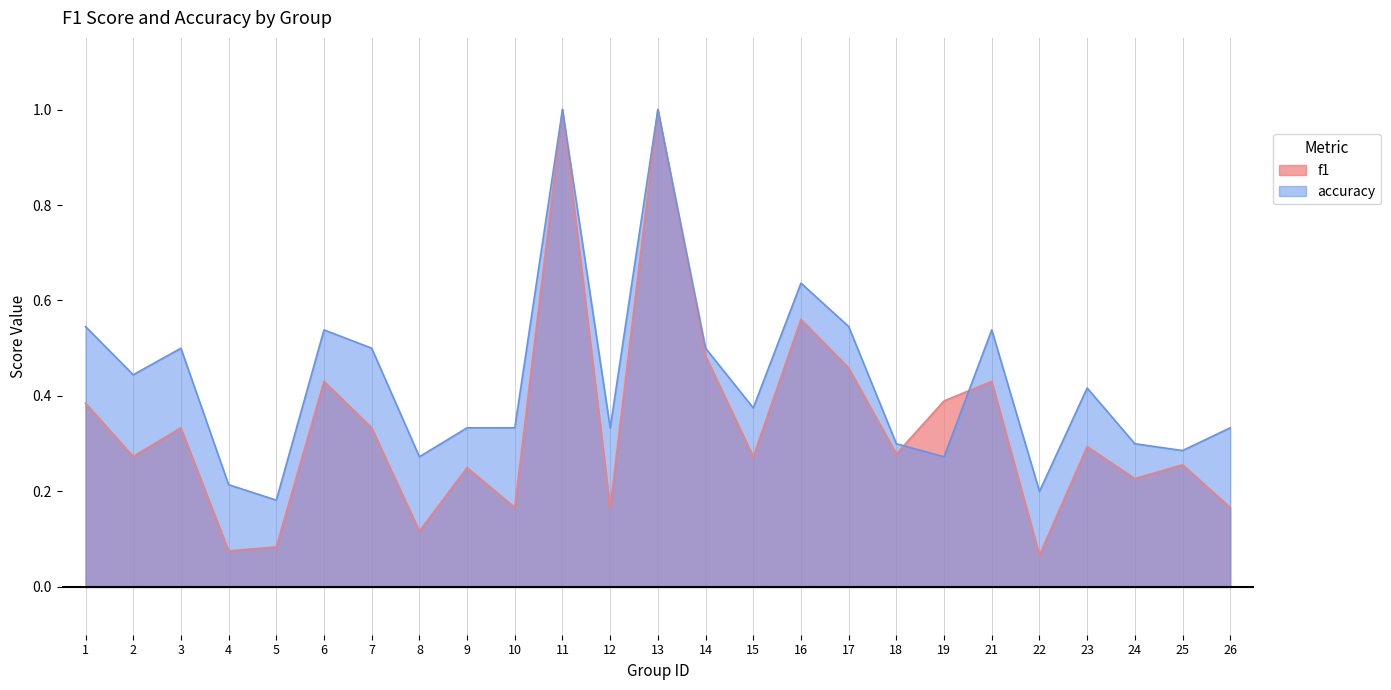

What is the sum of all accuracy values?

10.9